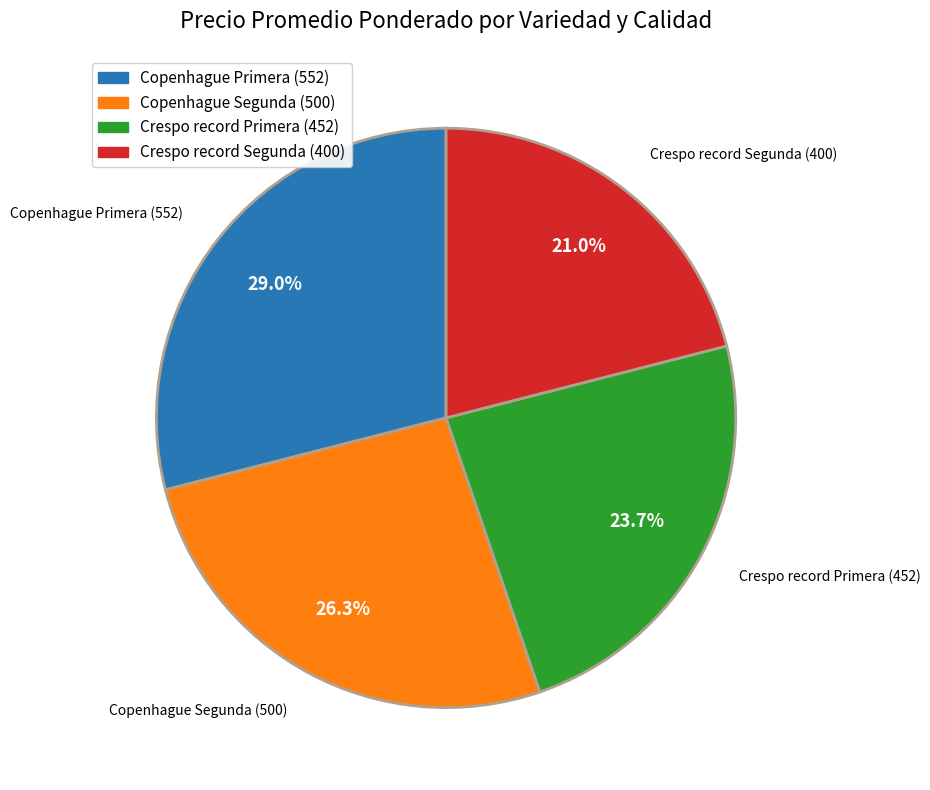

Rank the categories by value from highest to lowest.

Copenhague Primera, Copenhague Segunda, Crespo record Primera, Crespo record Segunda